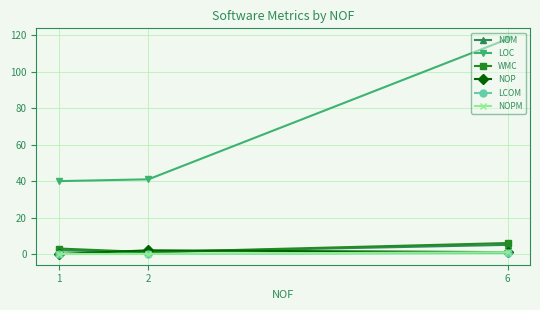

Reading left to right, list all the values displayed in this chart.

NOM: 2.0	1.0	5.0
LOC: 40.0	41.0	118.0
WMC: 3.0	1.0	6.0
NOP: 0.0	2.0	1.0
LCOM: 0.0	0.0	0.6
NOPM: 0.0	0.0	1.0